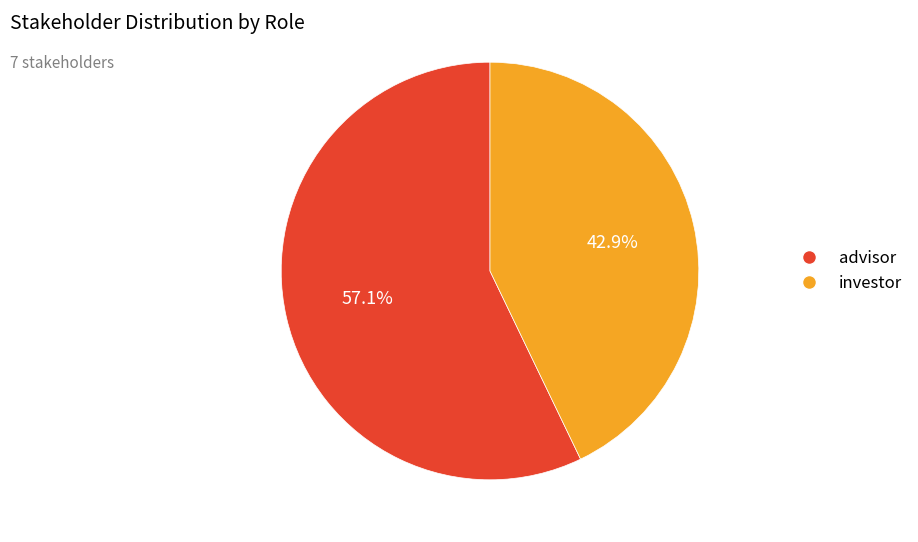

Which category has the biggest portion of the pie?

advisor